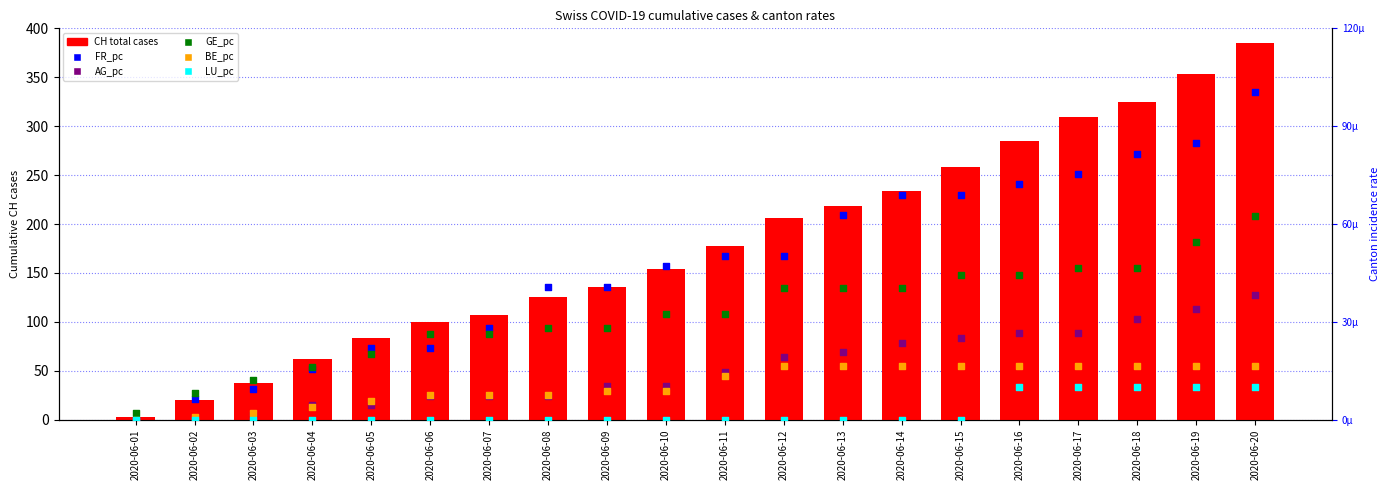

At which category is the sum across all series the highest?

2020-06-20